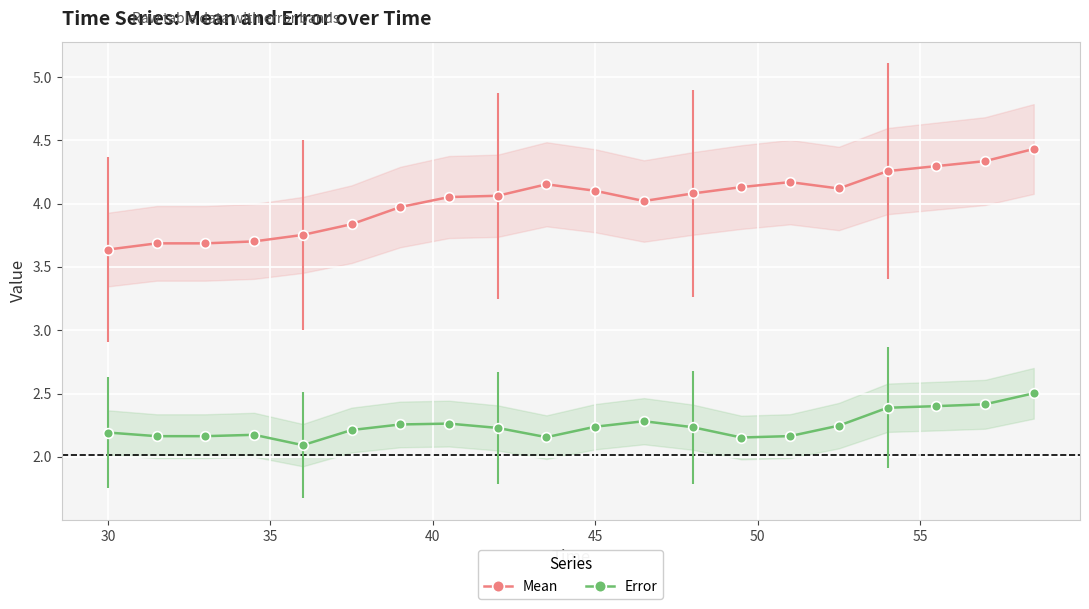

What is the lowest value of the Mean series?

3.6